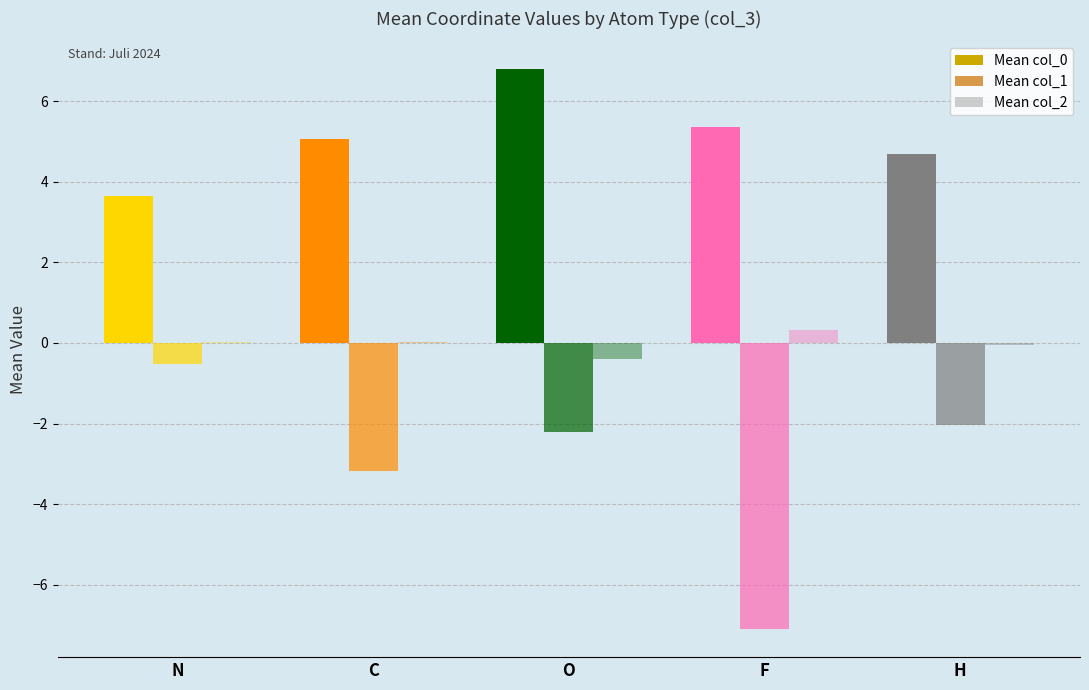

Are the bars horizontal?

No